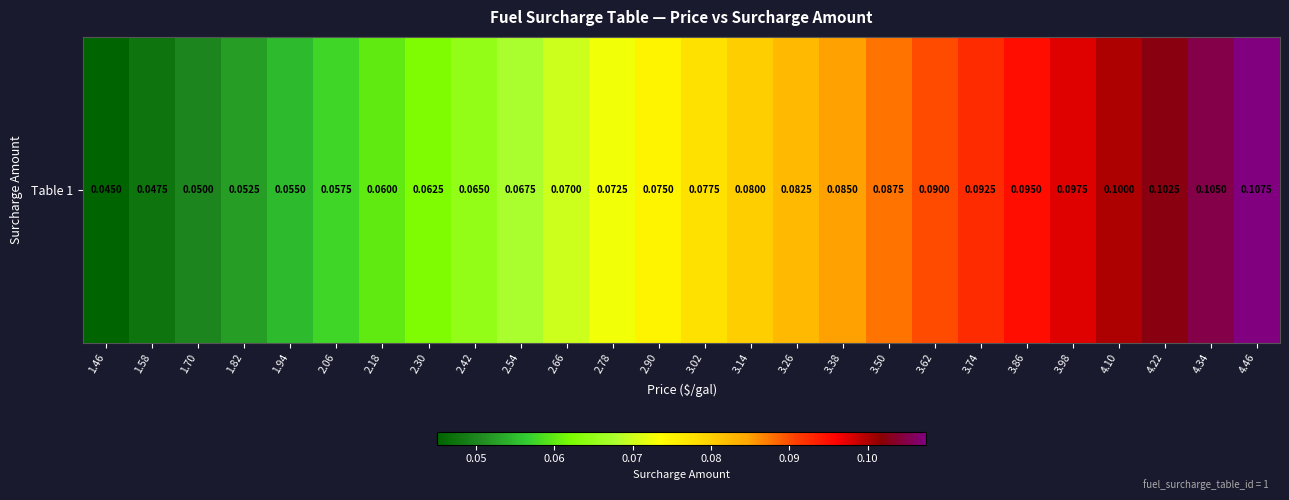

List the labels in order of value, smallest first.

1.46, 1.58, 1.70, 1.82, 1.94, 2.06, 2.18, 2.30, 2.42, 2.54, 2.66, 2.78, 2.90, 3.02, 3.14, 3.26, 3.38, 3.50, 3.62, 3.74, 3.86, 3.98, 4.10, 4.22, 4.34, 4.46